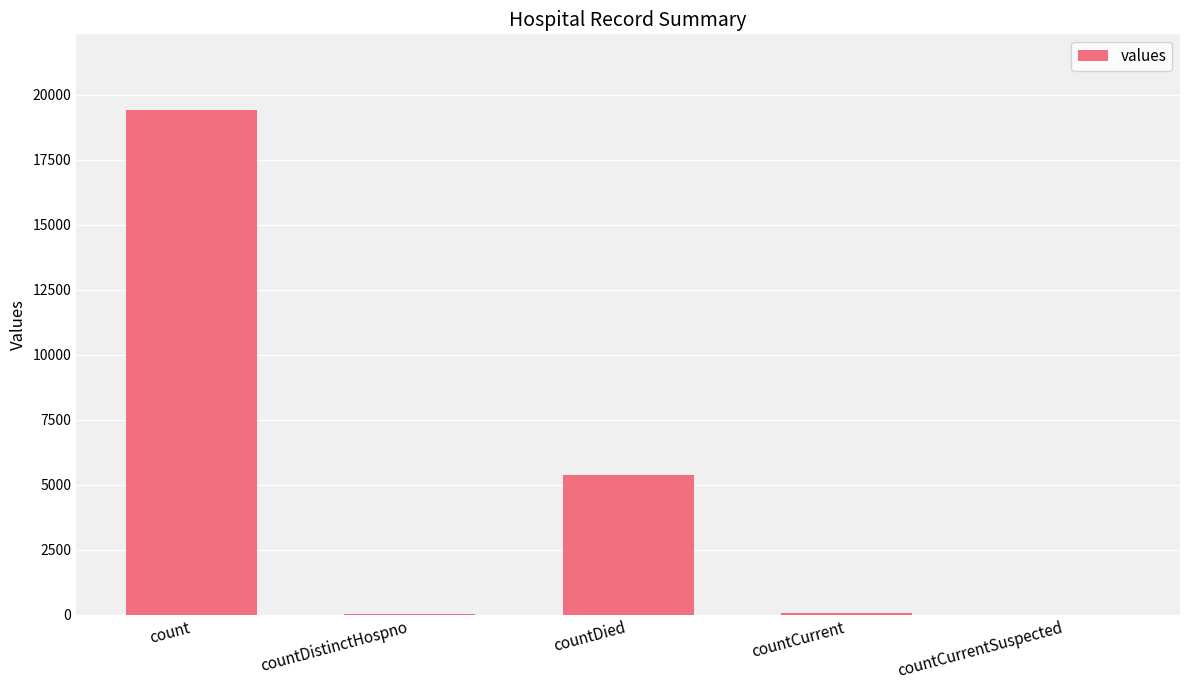

At which category does the chart reach its peak across all series?

count